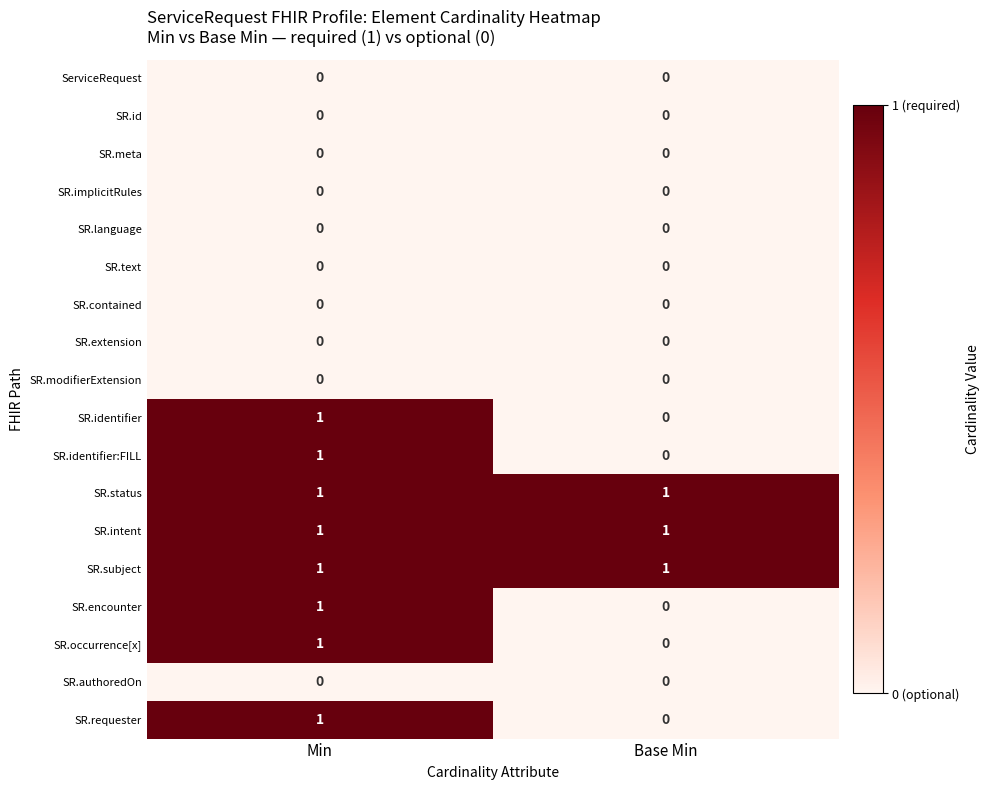

At which category is the sum across all series the highest?

Min